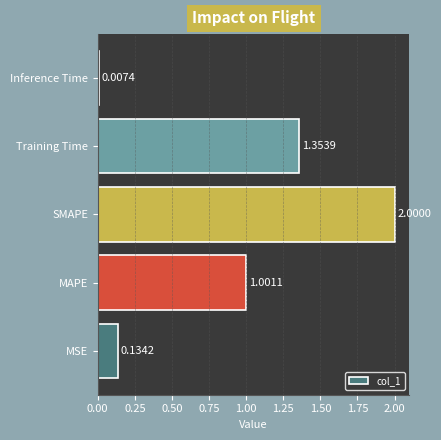

How many data points are less than 1?

2